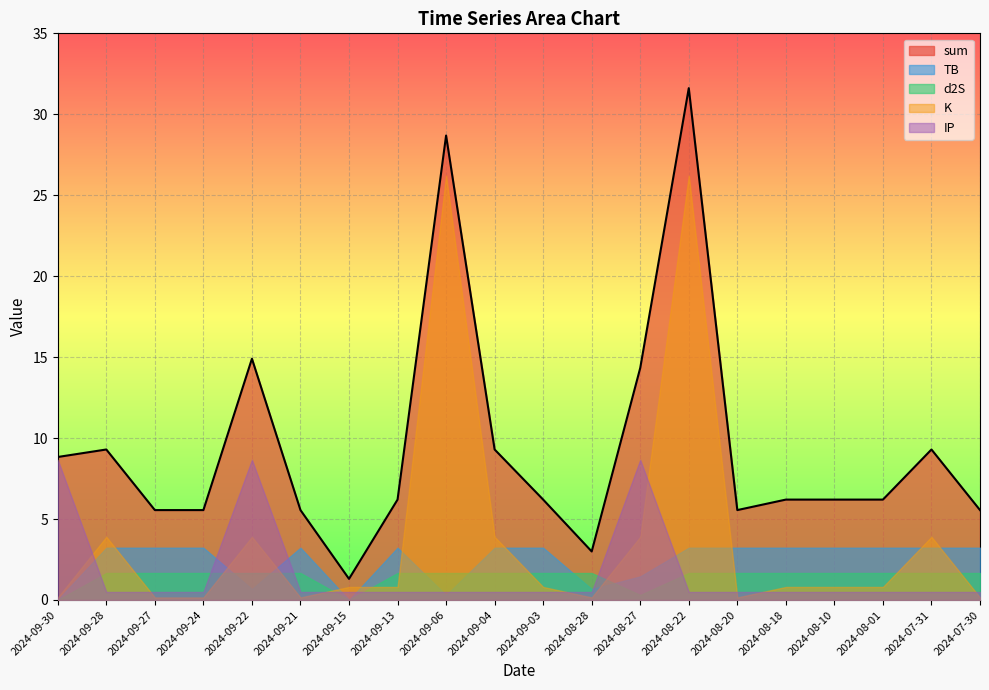

Does the chart display data point markers on the line(s)?

No